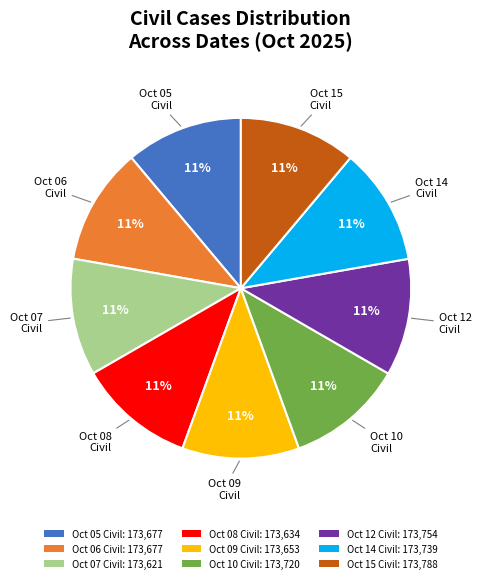

Is there any slice that represents more than half of the pie?

No